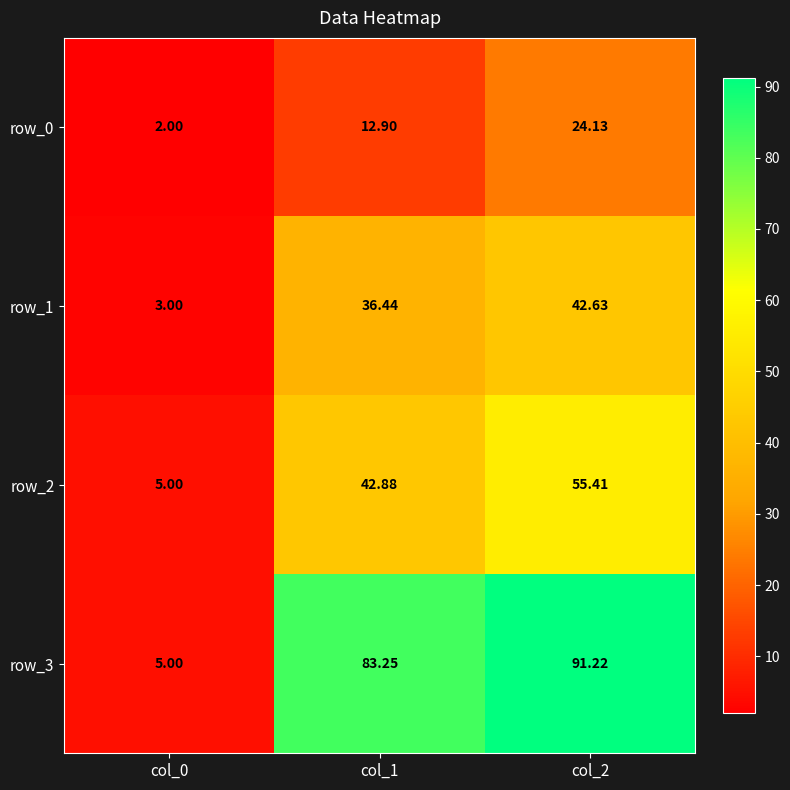

How many data points in row_2 are above 42?

2